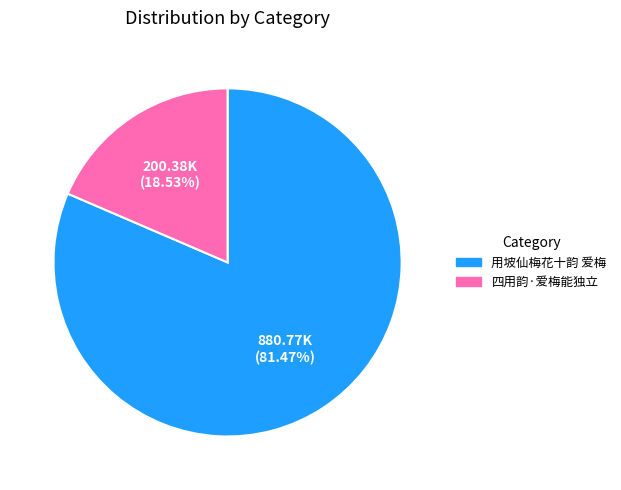

Do 用坡仙梅花十韵 爱梅 and 四用韵·爱梅能独立 together represent more than half of the pie?

Yes